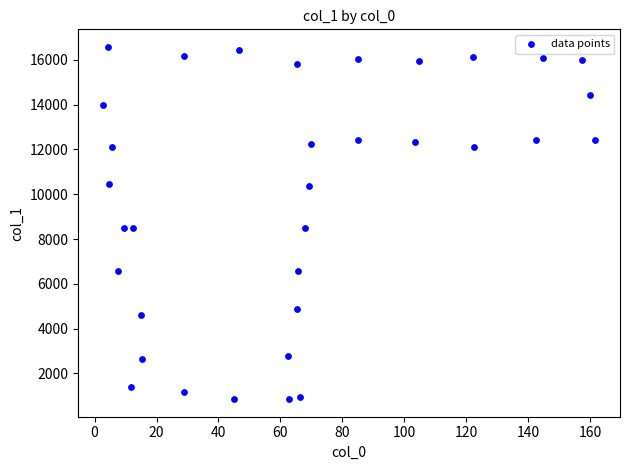

What is the range of X values (max minus min)?

159.1